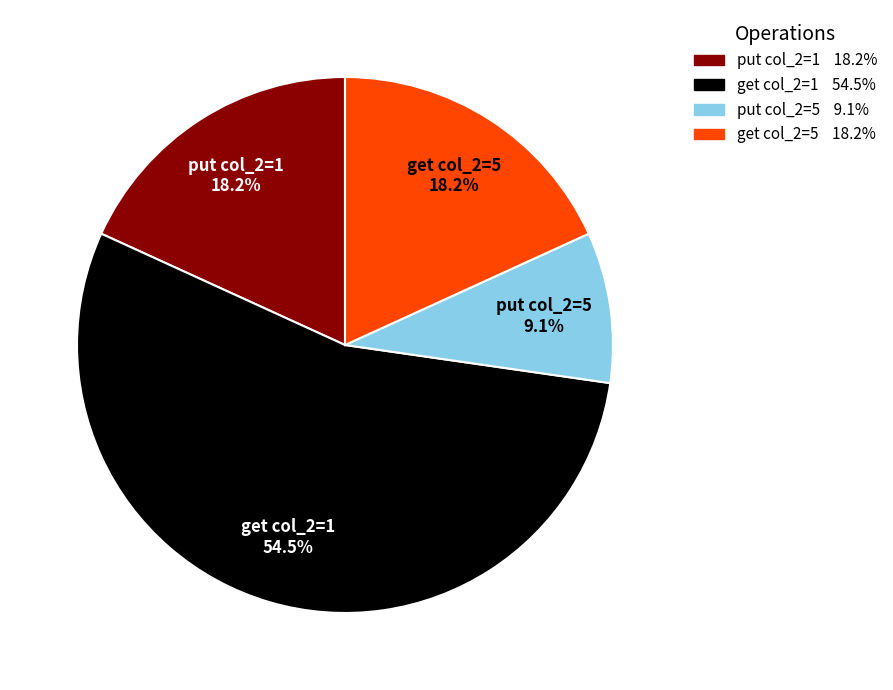

Is there any slice that represents more than half of the pie?

Yes